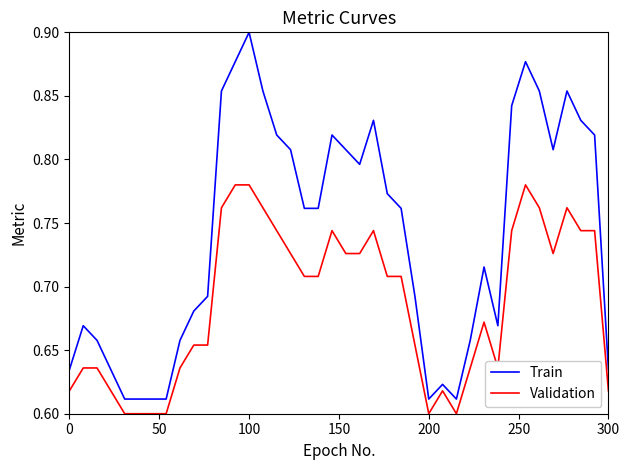

Which series has the largest total across all categories?

Train